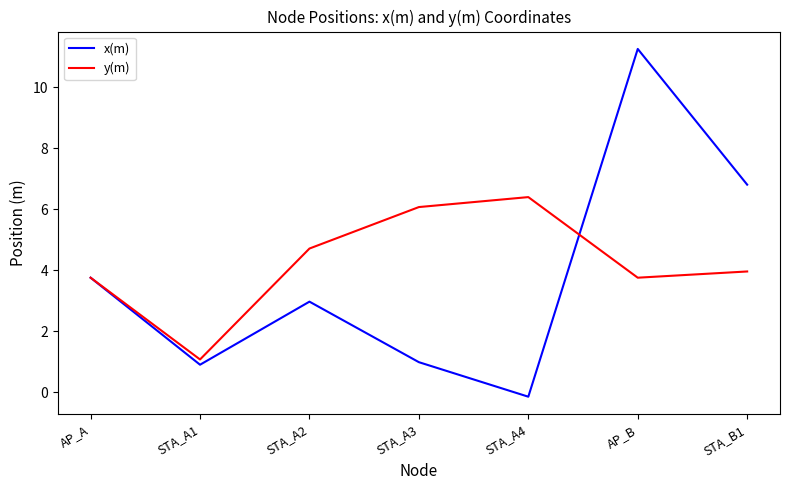

What are all the series names shown in the legend?

x(m), y(m)